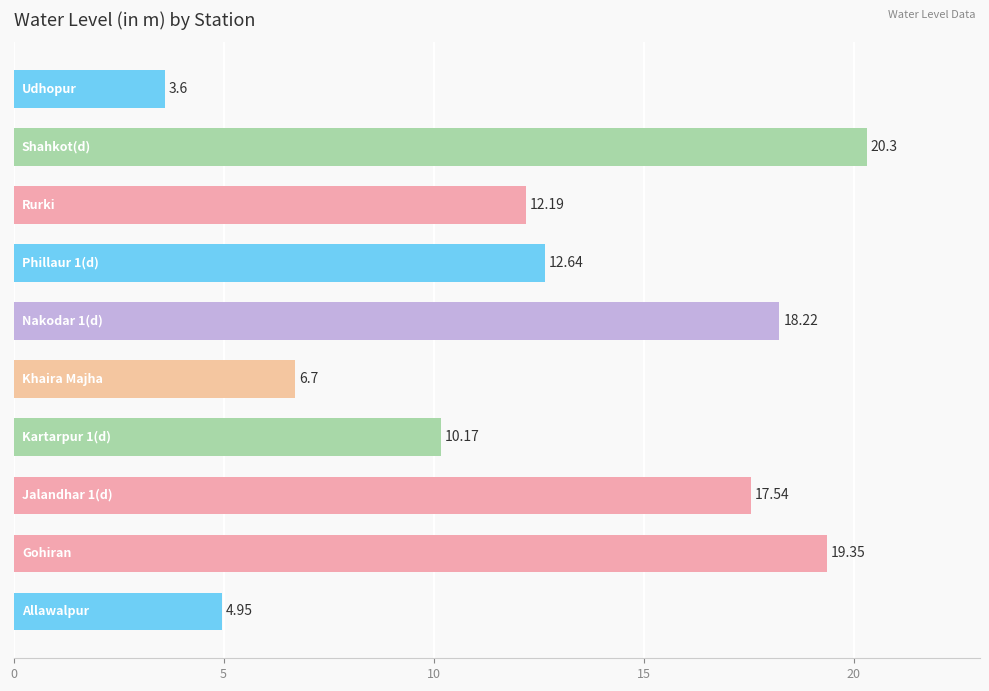

What is the difference between the maximum and minimum values?

16.7